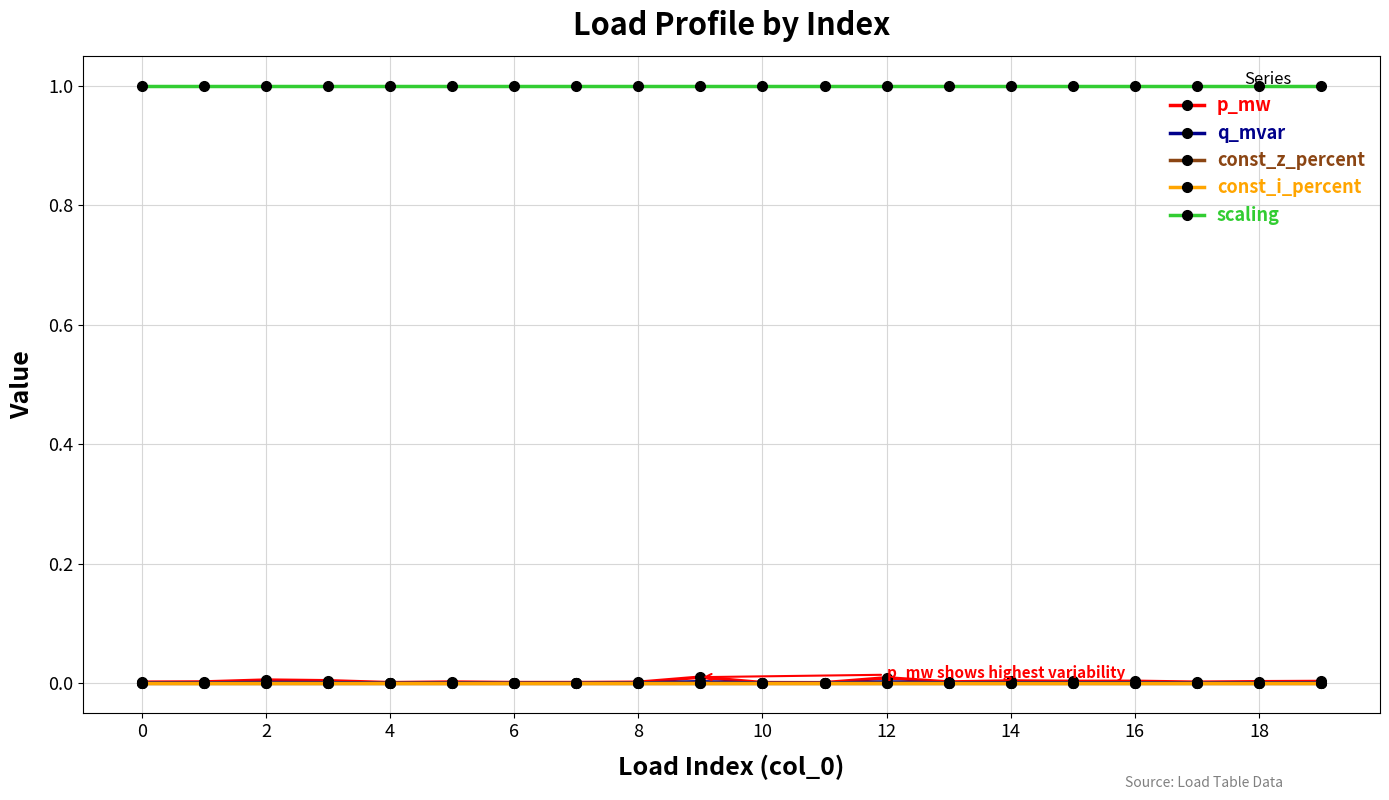

Does the chart have visible grid lines?

Yes